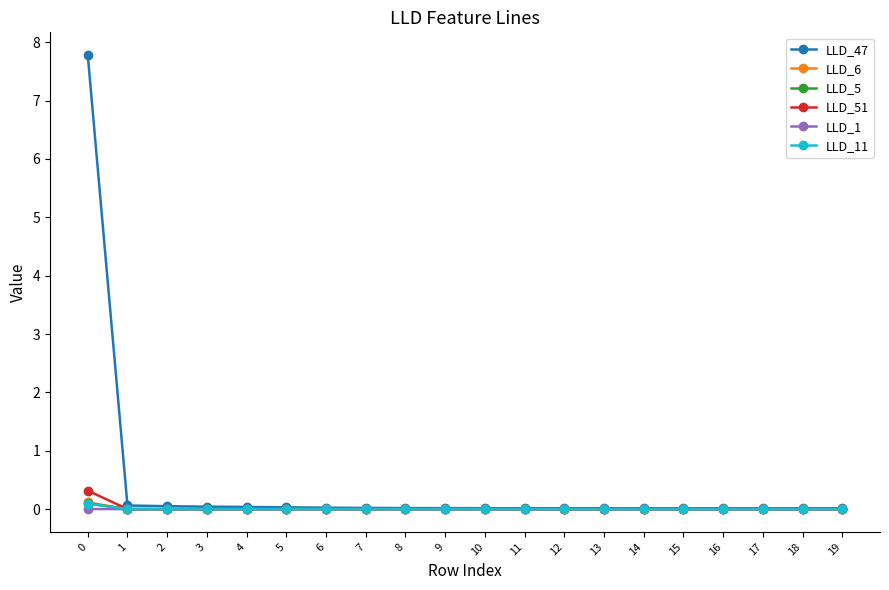

What is the sum of all LLD_51 values?

0.3